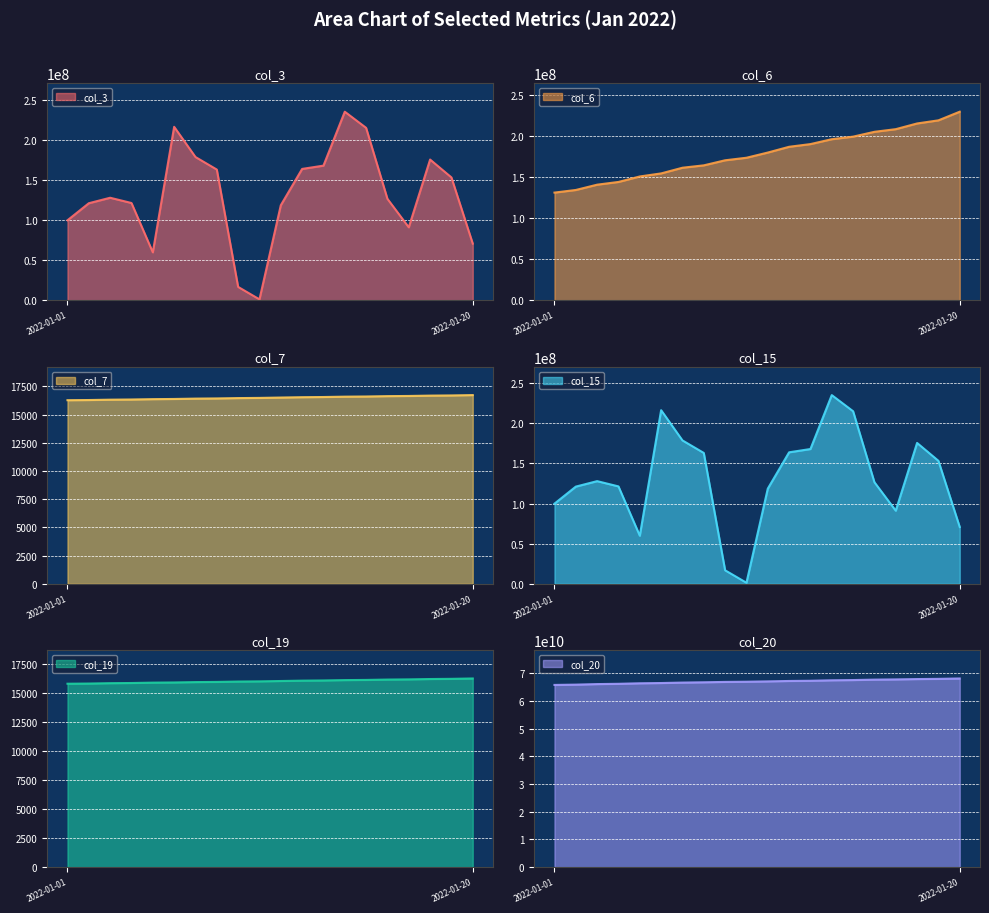

How many series are shown in this chart?

6